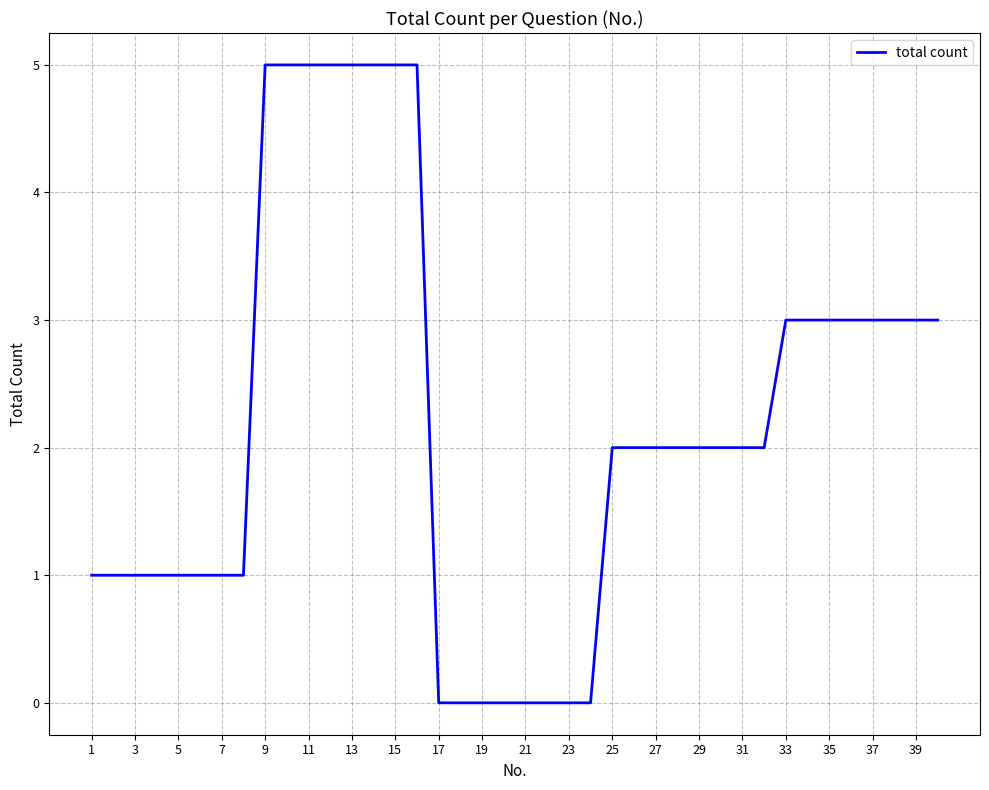

What is the maximum value shown in the chart?

5